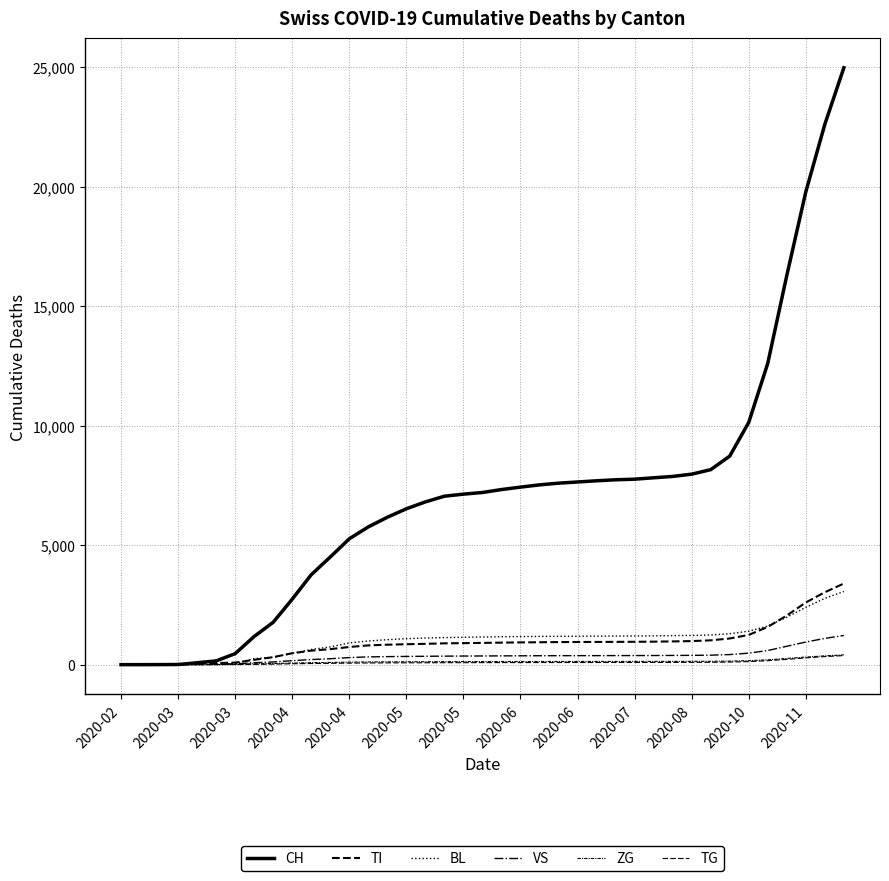

Does the chart display data point markers on the line(s)?

No